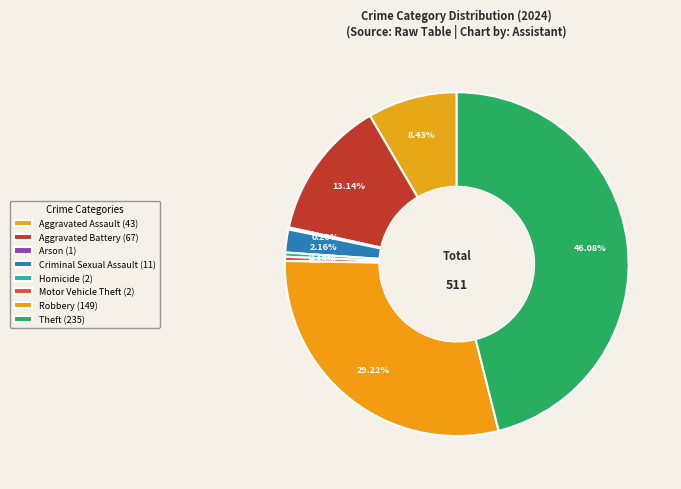

How many segments does this pie chart have?

8